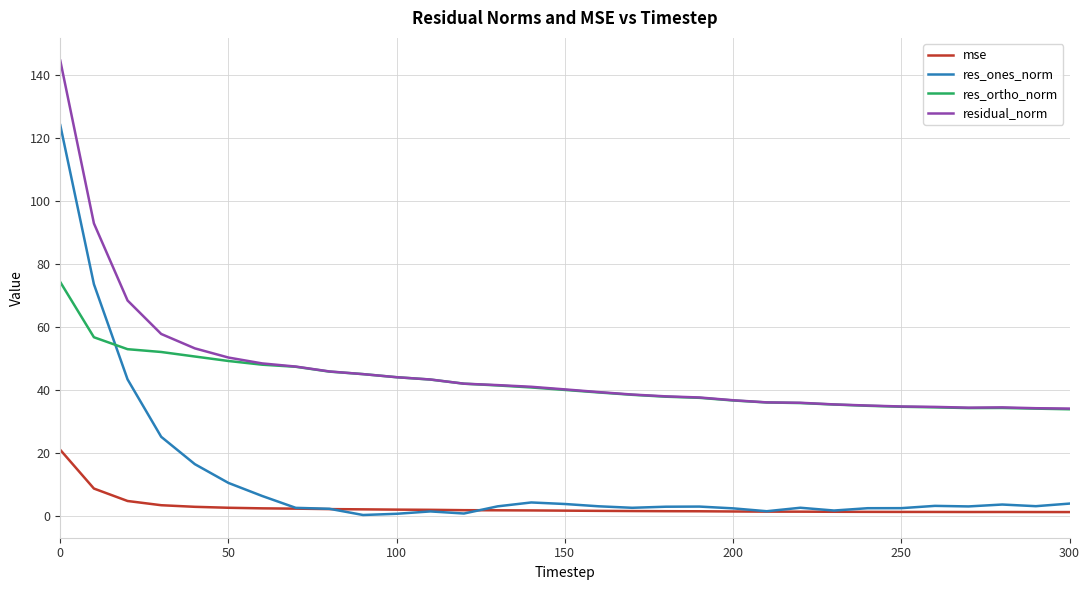

List the series in order of their peak value, highest first.

residual_norm, res_ones_norm, res_ortho_norm, mse